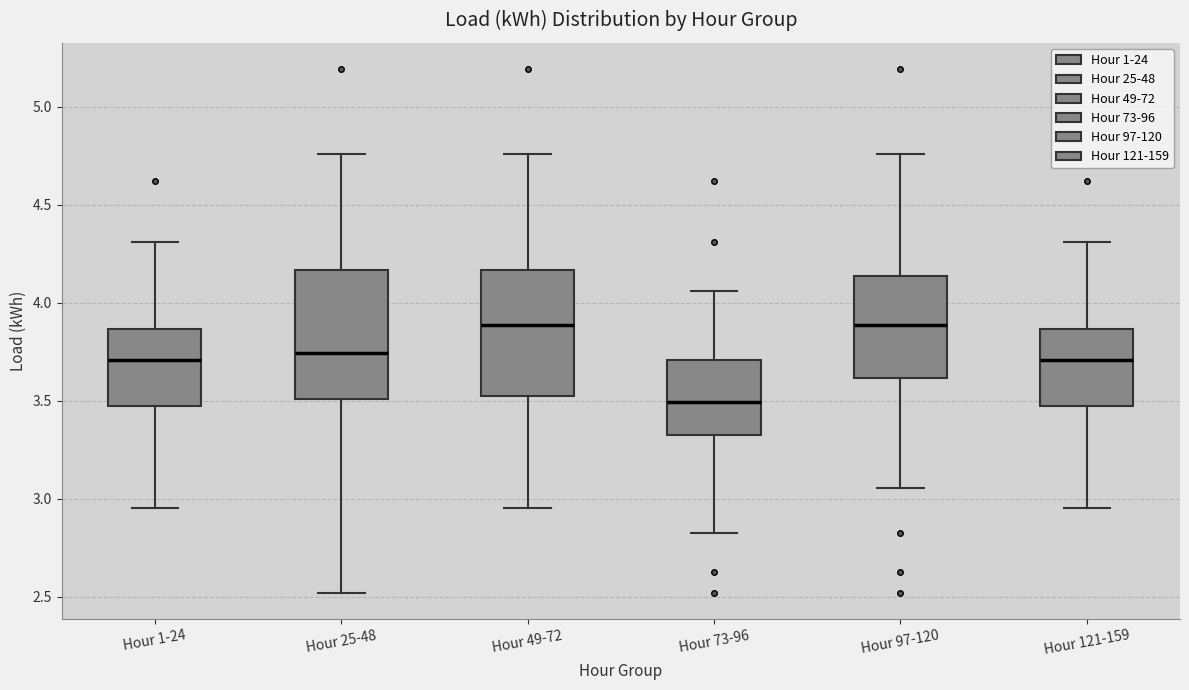

Reading left to right, read every box against the y-axis: the position of its median line, the range the box covers, and the ends of its whiskers. The values are not printed on the chart, so give them approximately, as read against the axis.

Hour 1-24: median 3.70, box 3.45 to 3.85, whiskers 2.95 to 4.30
Hour 25-48: median 3.75, box 3.50 to 4.15, whiskers 2.50 to 4.75
Hour 49-72: median 3.90, box 3.50 to 4.15, whiskers 2.95 to 4.75
Hour 73-96: median 3.50, box 3.35 to 3.70, whiskers 2.85 to 4.05
Hour 97-120: median 3.90, box 3.60 to 4.15, whiskers 3.05 to 4.75
Hour 121-159: median 3.70, box 3.45 to 3.85, whiskers 2.95 to 4.30